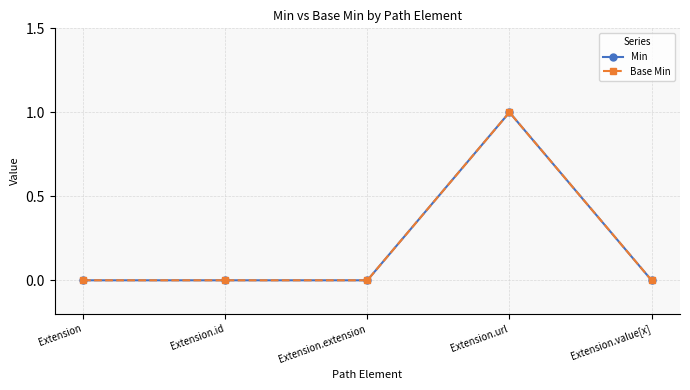

At Extension.url, list the series in order from smallest to largest.

Min, Base Min